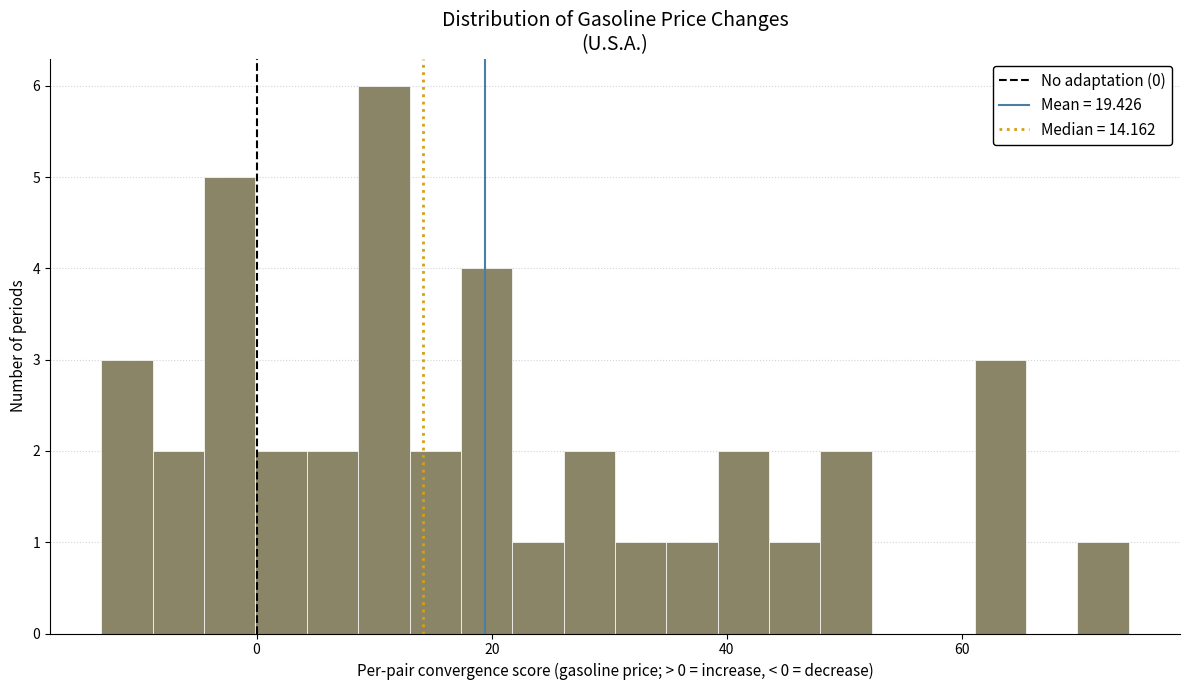

Around what value on the x-axis is the tallest bar? Give the approximate position of its centre, as read against the axis.

10